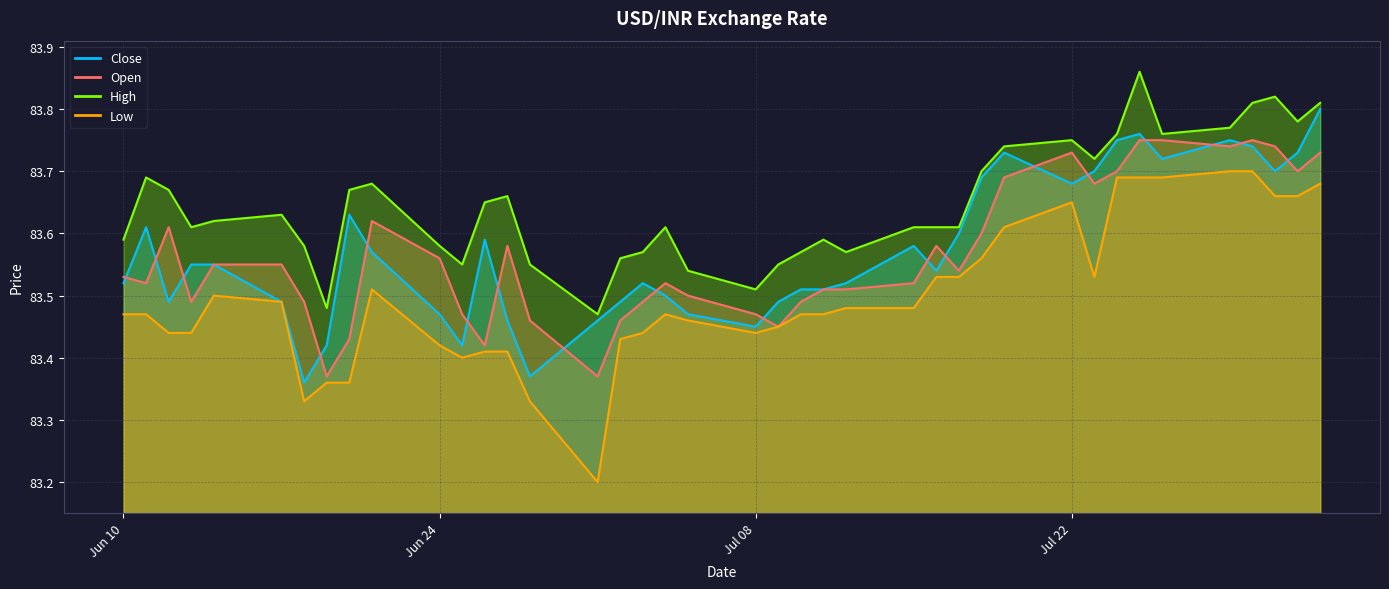

The value of Low at 07/04/2024 is 83.5. True or false?

True